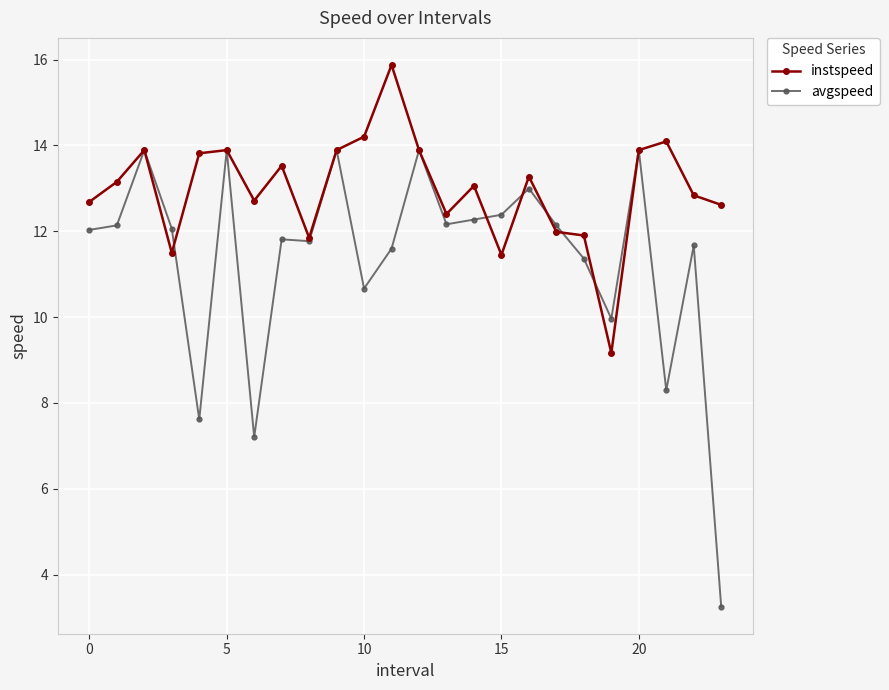

List the series in order of their peak value, highest first.

instspeed, avgspeed